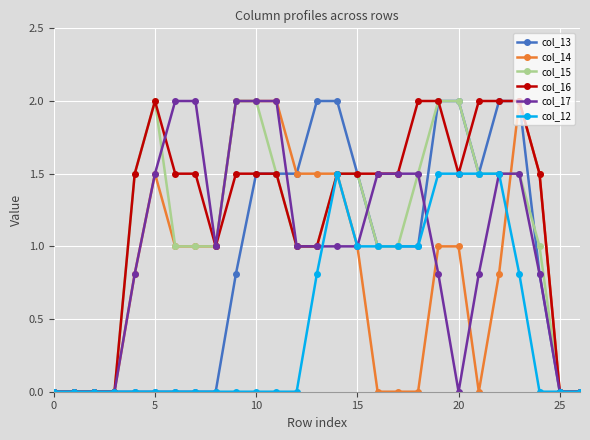

What is the average value of the col_16 series?

1.2